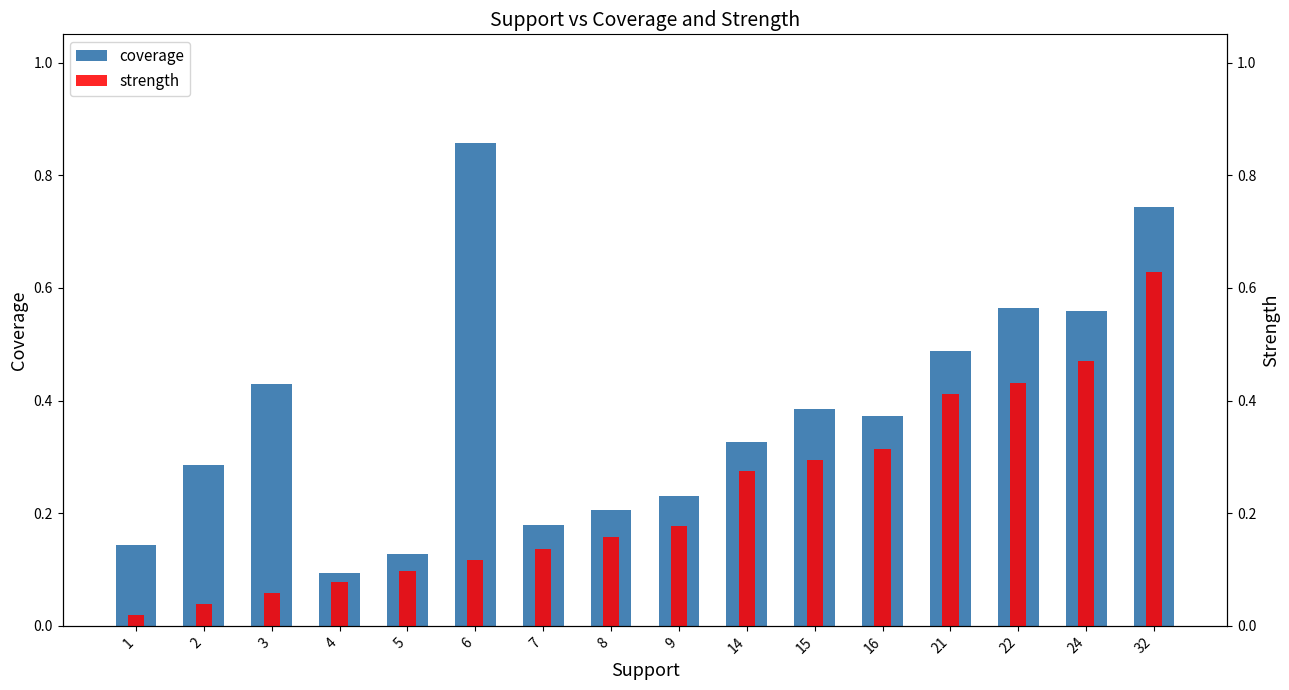

List the series in order of their overall mean, highest first.

coverage, strength